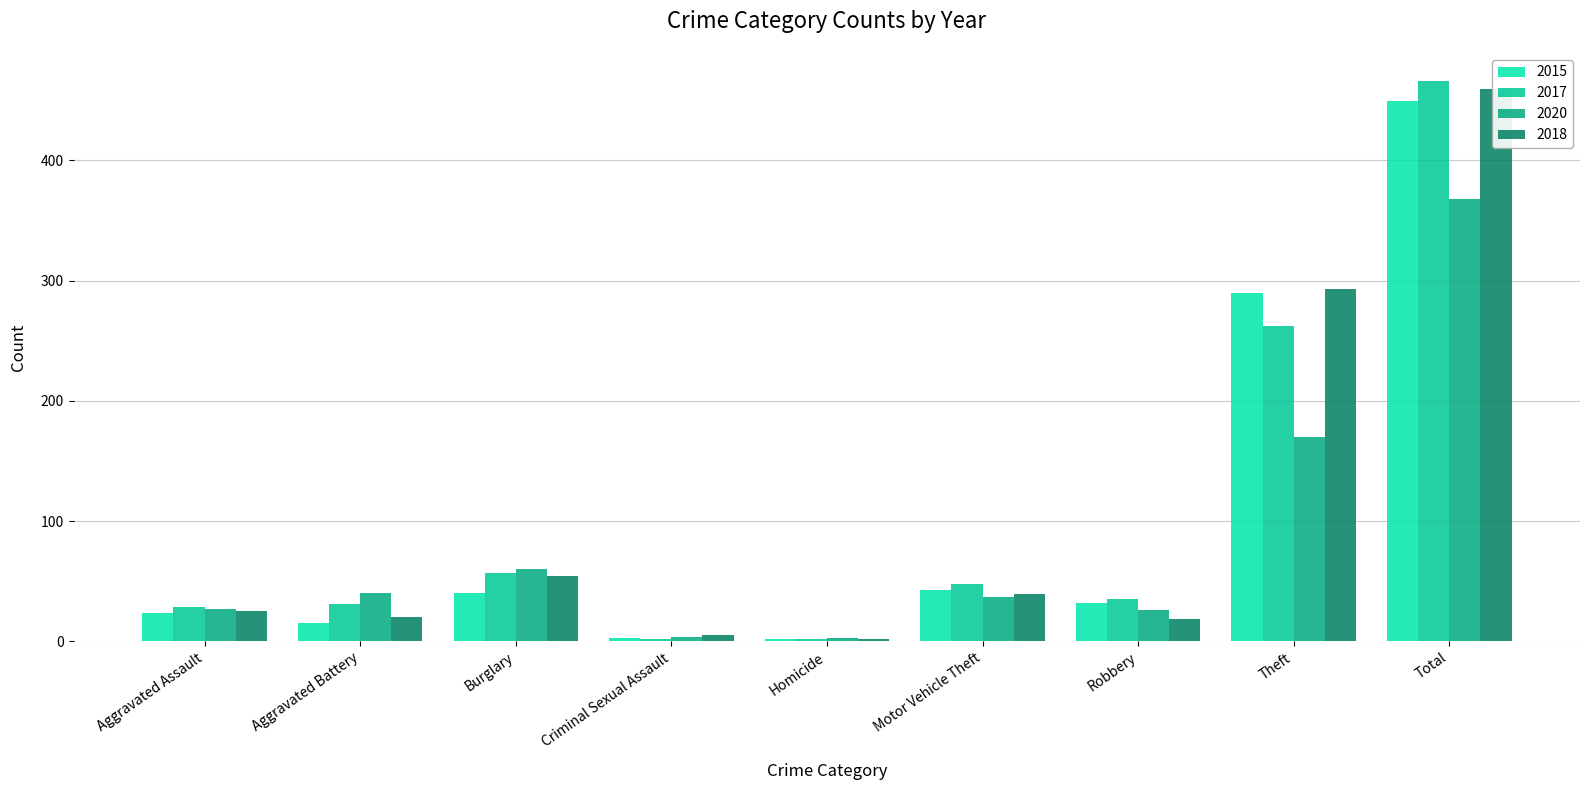

True or false: 2018 has a value of 132 at Total.

False